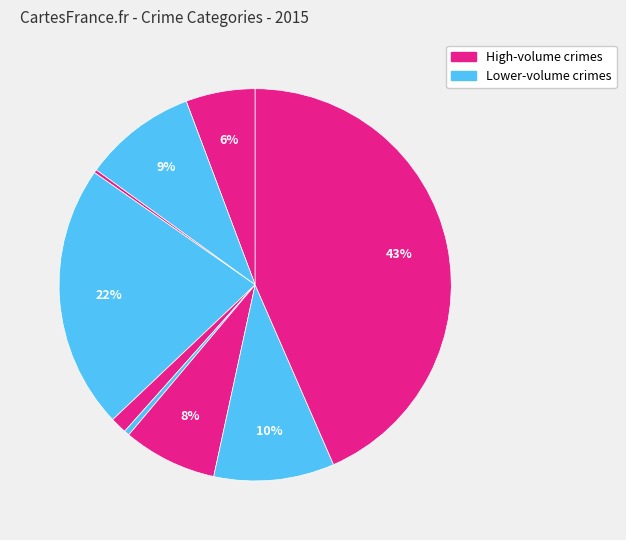

How many slices are in this pie chart?

9